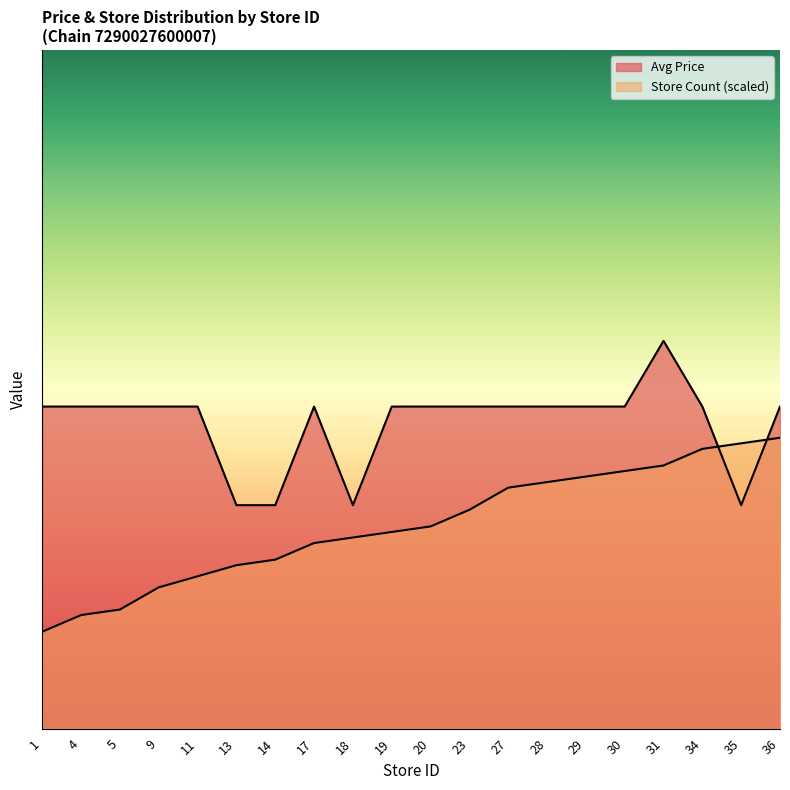

Reading left to right, list all the values displayed in this chart.

Avg Price: 1=16.6	4=16.6	5=16.6	9=16.6	11=16.6	13=11.5	14=11.5	17=16.6	18=11.5	19=16.6	20=16.6	23=16.6	27=16.6	28=16.6	29=16.6	30=16.6	31=20.0	34=16.6	35=11.5	36=16.6
Store Count: 1=5.0	4=5.9	5=6.1	9=7.3	11=7.9	13=8.4	14=8.7	17=9.6	18=9.9	19=10.1	20=10.4	23=11.3	27=12.4	28=12.7	29=13.0	30=13.3	31=13.6	34=14.4	35=14.7	36=15.0